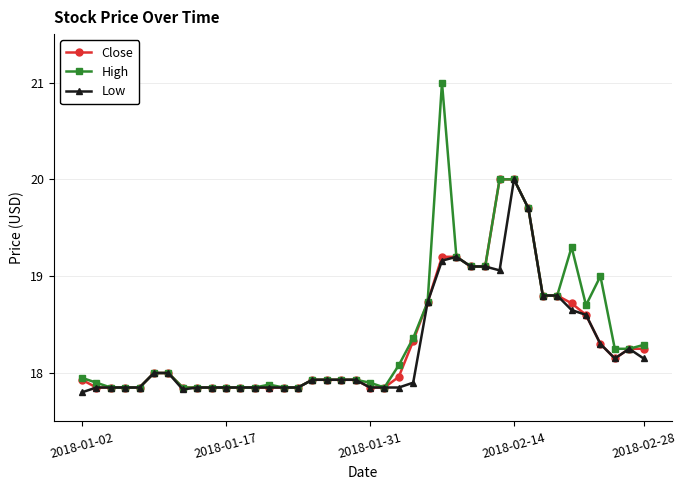

What is the value of the Low point at the 26th from the left?

19.2